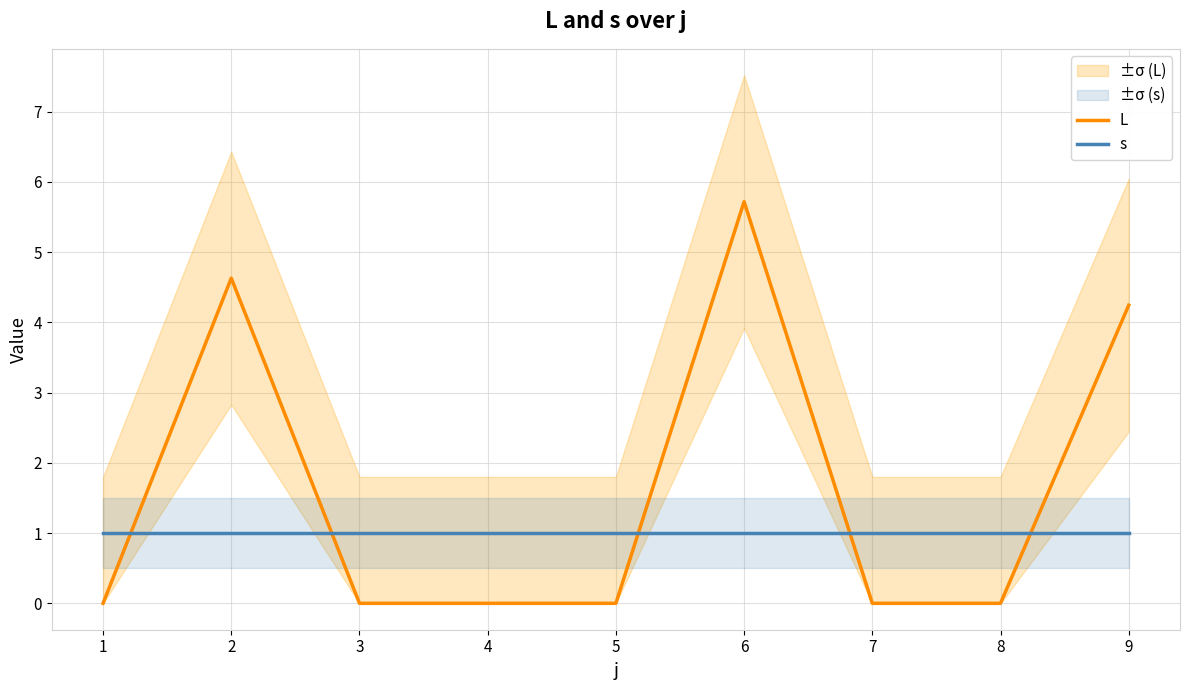

Where is the first local maximum for L?

2